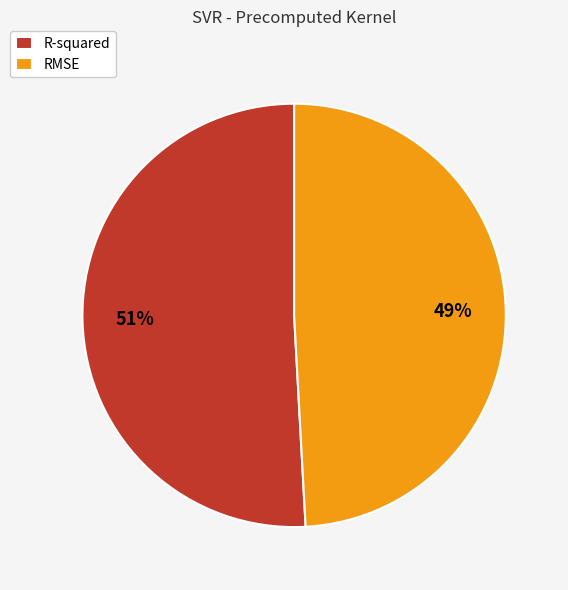

Combined, do R-squared and RMSE account for over 50%?

Yes